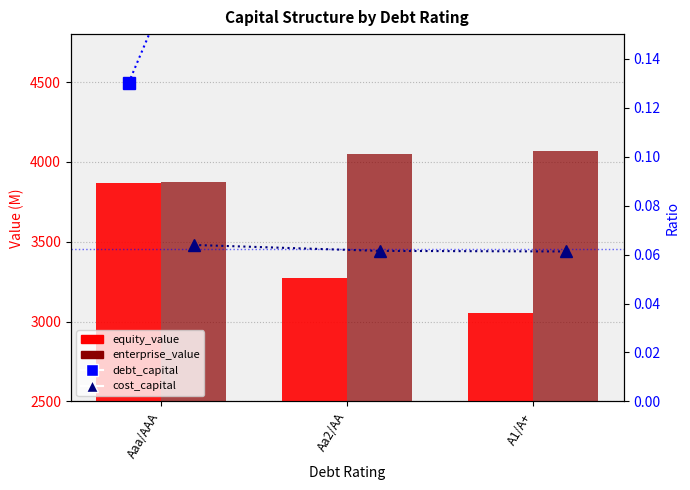

Is it true that debt_capital equals 0.4 at A1/A+?

True